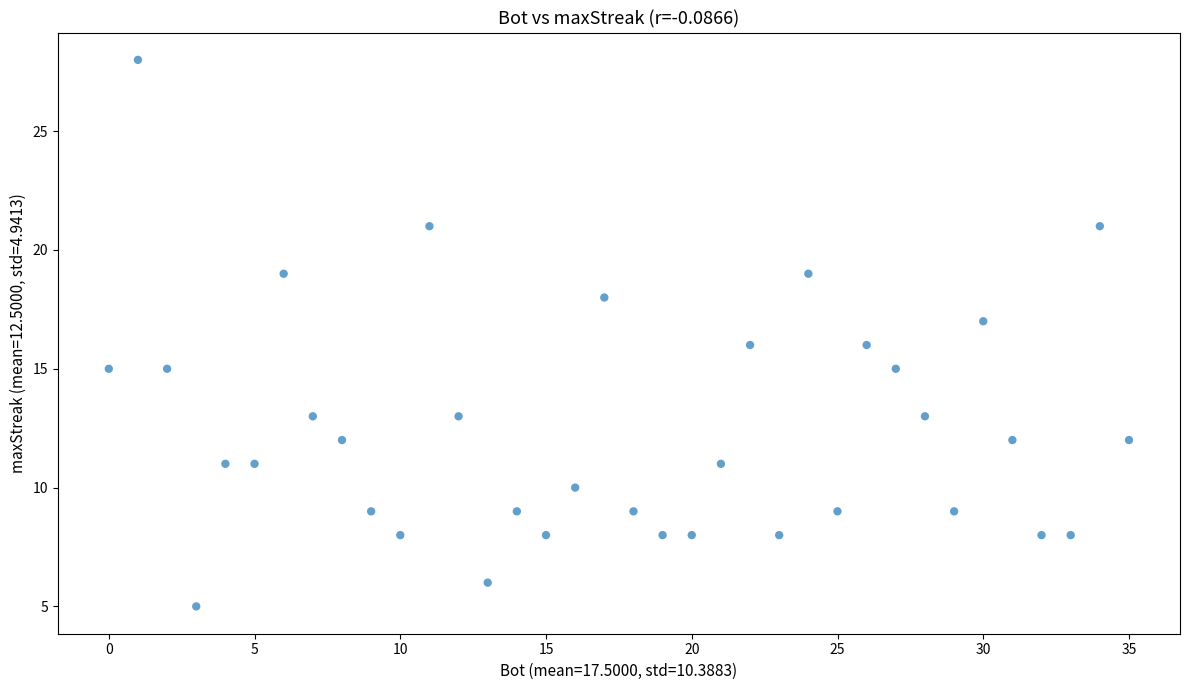

What is the range of Y values (max minus min)?

23